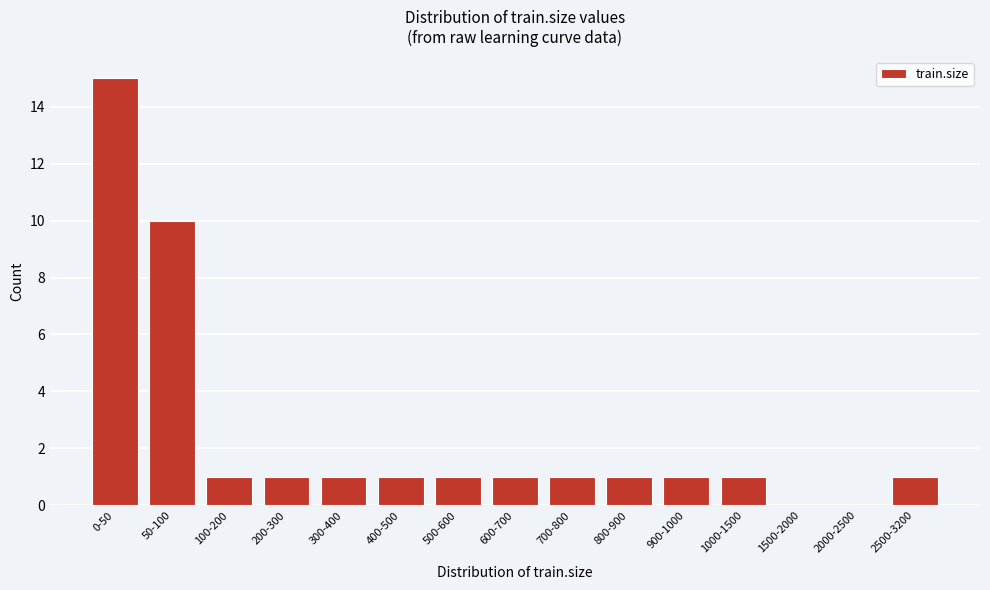

Reading left to right, transcribe all the data shown in this chart.

0-50=15	50-100=10	100-200=1	200-300=1	300-400=1	400-500=1	500-600=1	600-700=1	700-800=1	800-900=1	900-1000=1	1000-1500=1	1500-2000=0	2000-2500=0	2500-3200=1